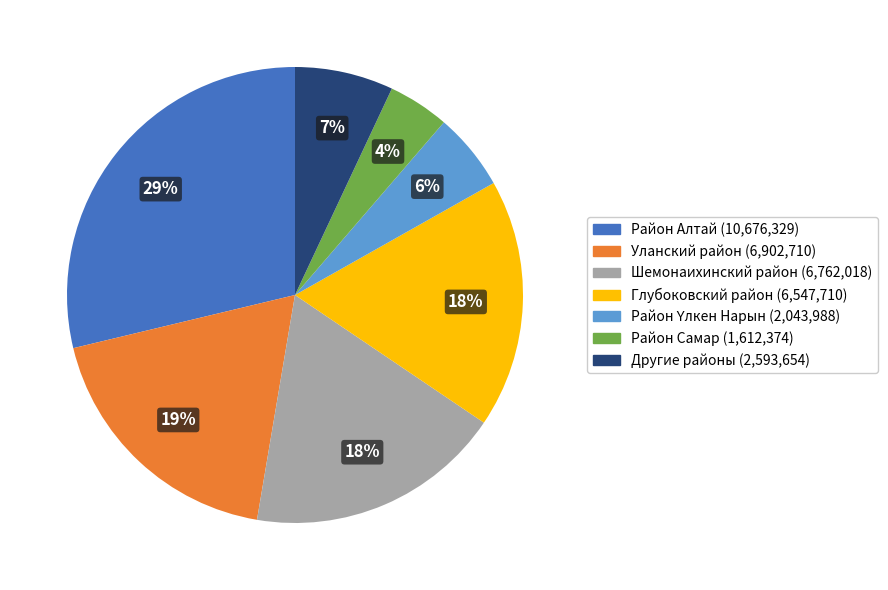

Is there a majority slice in this chart?

No